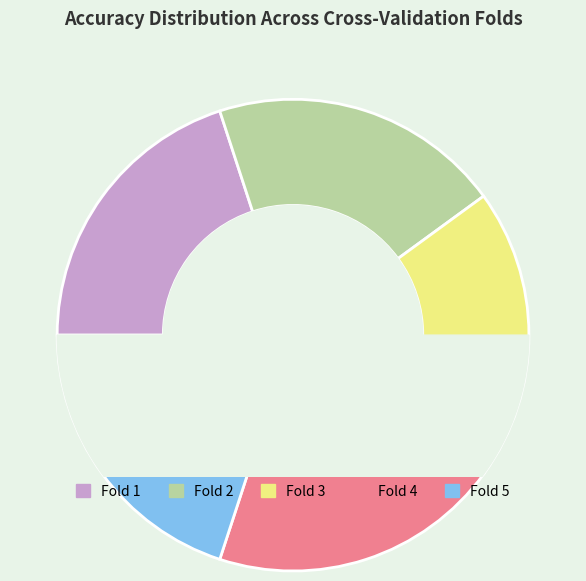

What percentage is the Fold 1 slice, to the nearest percent?

20%